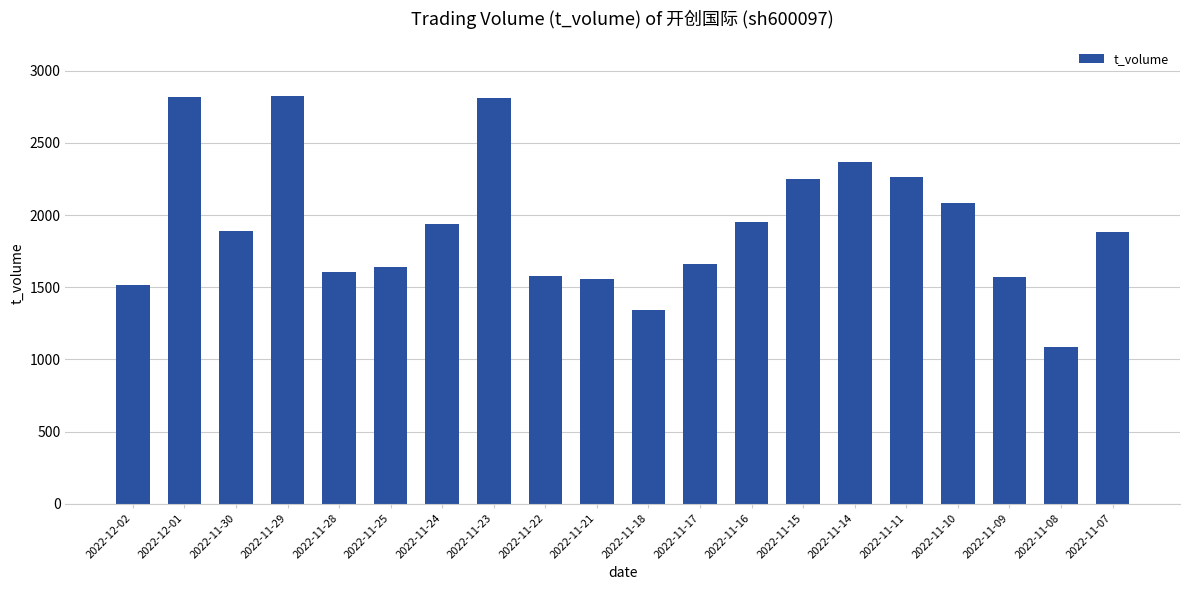

What is the sum of all values?

38639